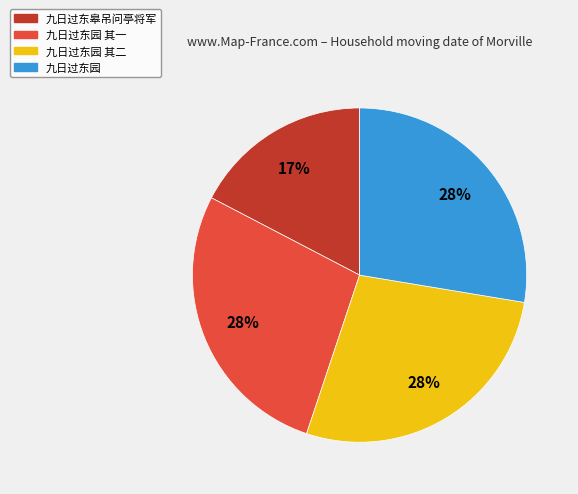

To the nearest percent, what is the average slice percentage?

25%